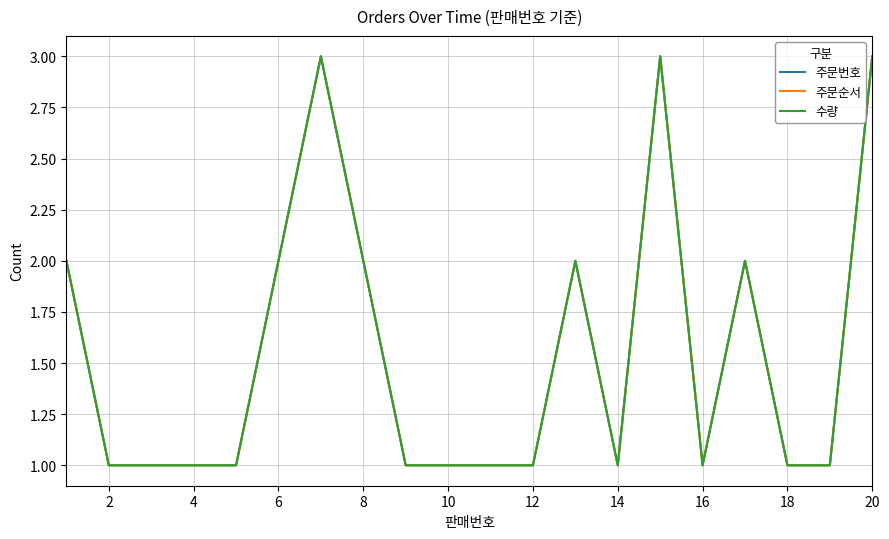

True or false: 주문번호 has more than 2 points higher than both neighbors.

True